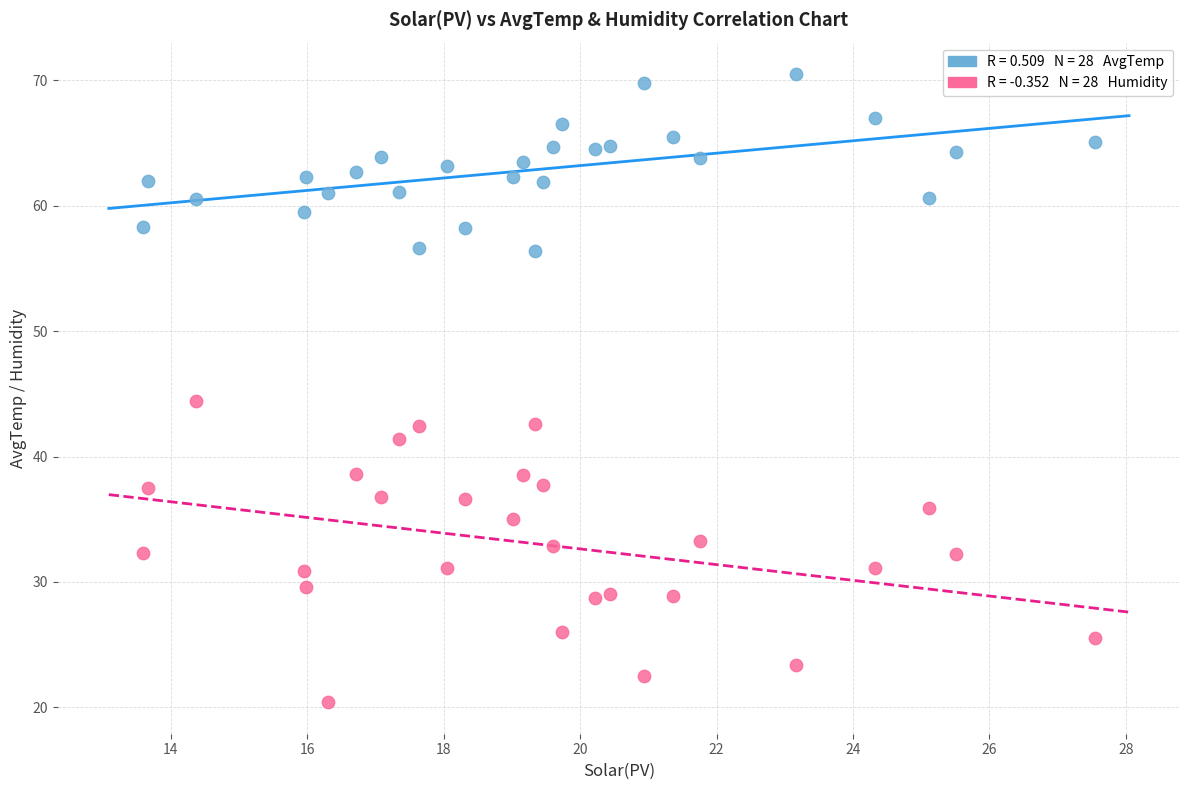

Across all data points, what is the range of X values (max minus min)?

13.9